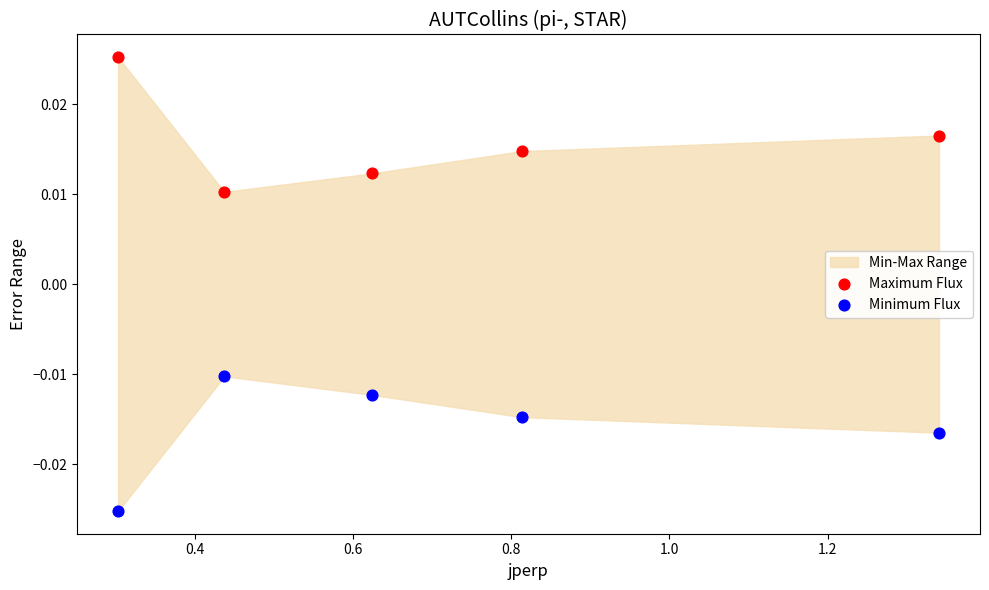

Which series reaches the minimum Y coordinate?

Minimum Flux